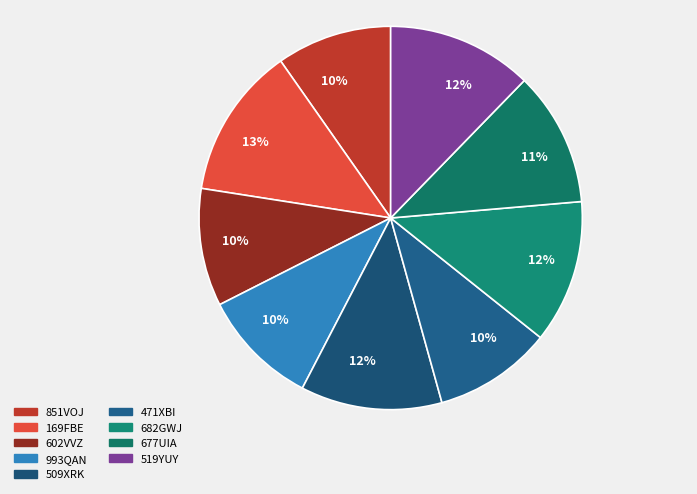

Combined, what portion of the pie is 993QAN and 851VOJ?

19.6%